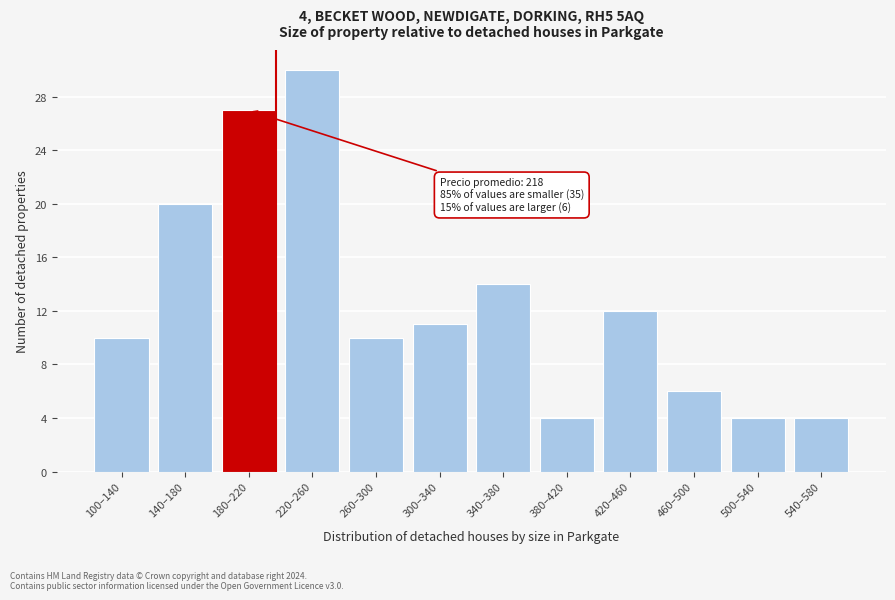

Reading left to right, transcribe all the data shown in this chart.

100–140=10	140–180=20	180–220=27	220–260=30	260–300=10	300–340=11	340–380=14	380–420=4	420–460=12	460–500=6	500–540=4	540–580=4